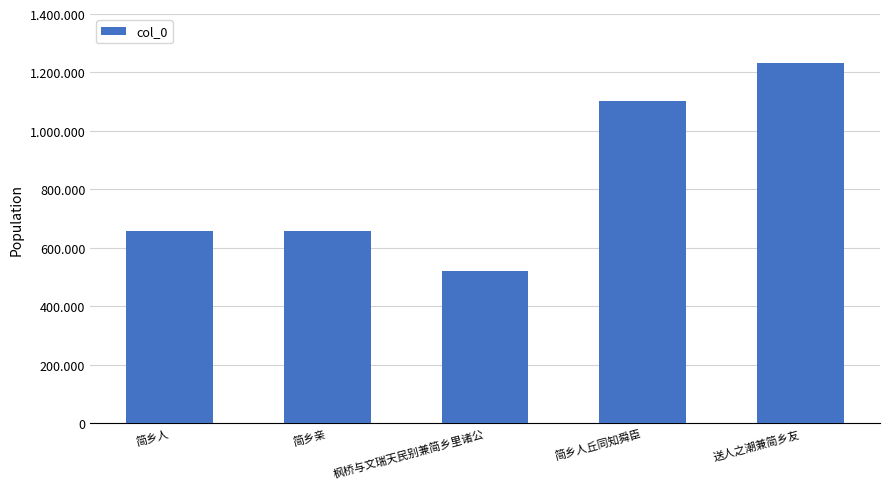

Does the chart contain any negative values?

No